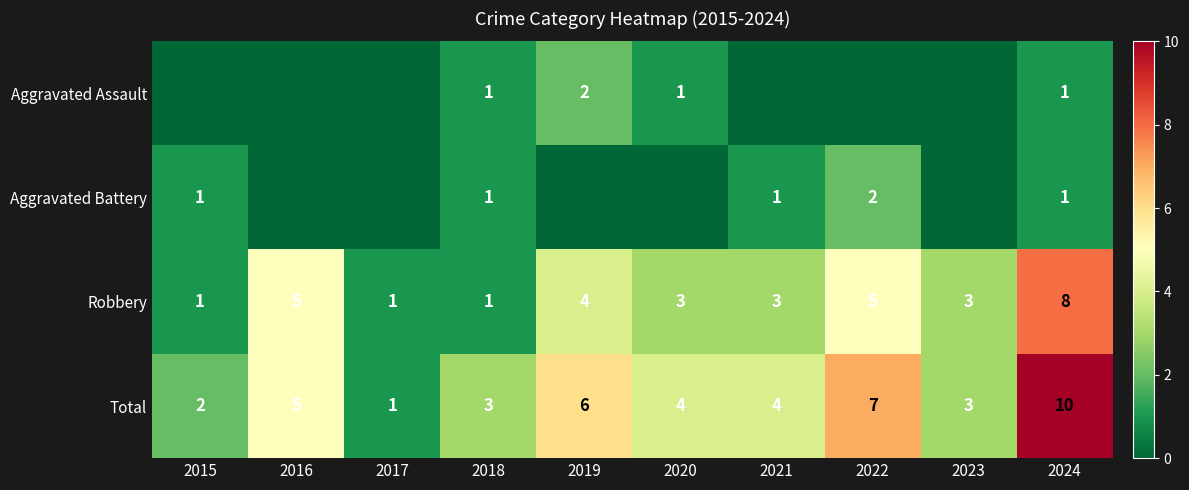

What is the difference between the maximum and minimum values in the Total series?

9